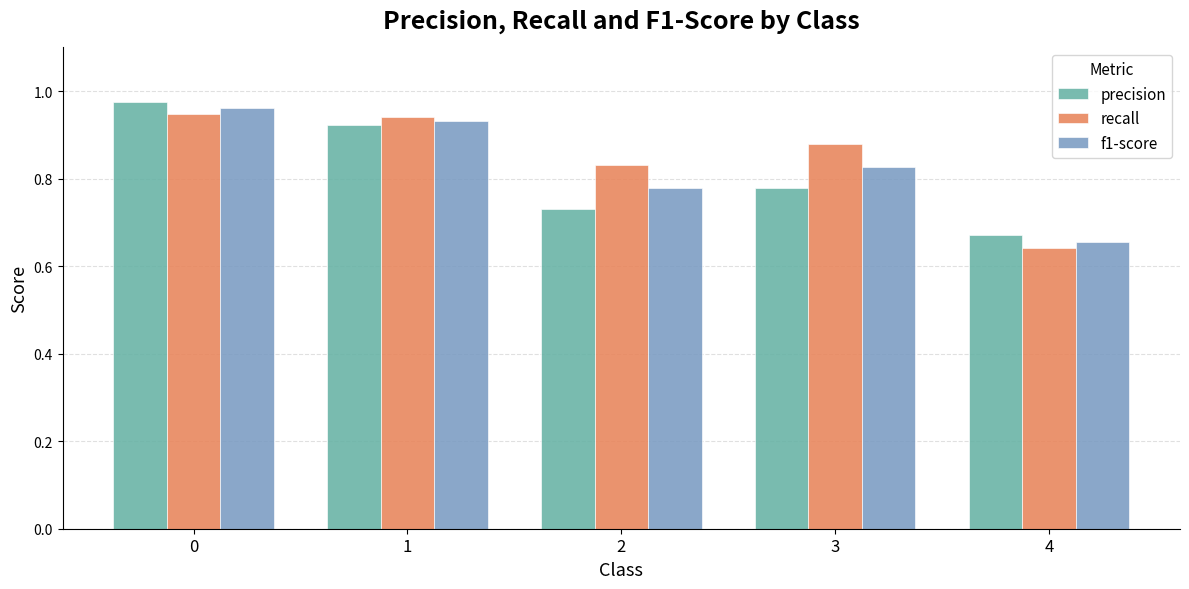

At how many categories does at least one series exceed 0?

5